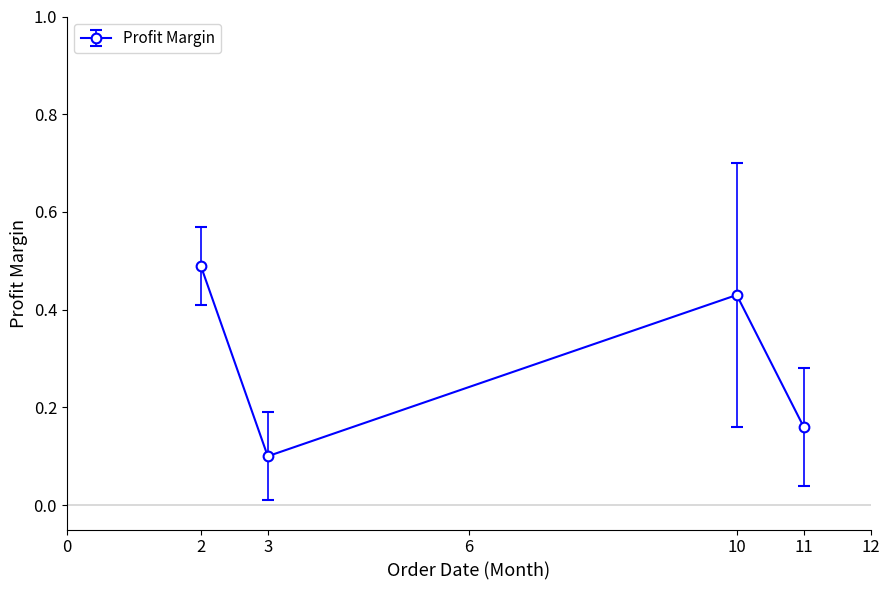

Is it true that the value at 10 is 0.2?

False